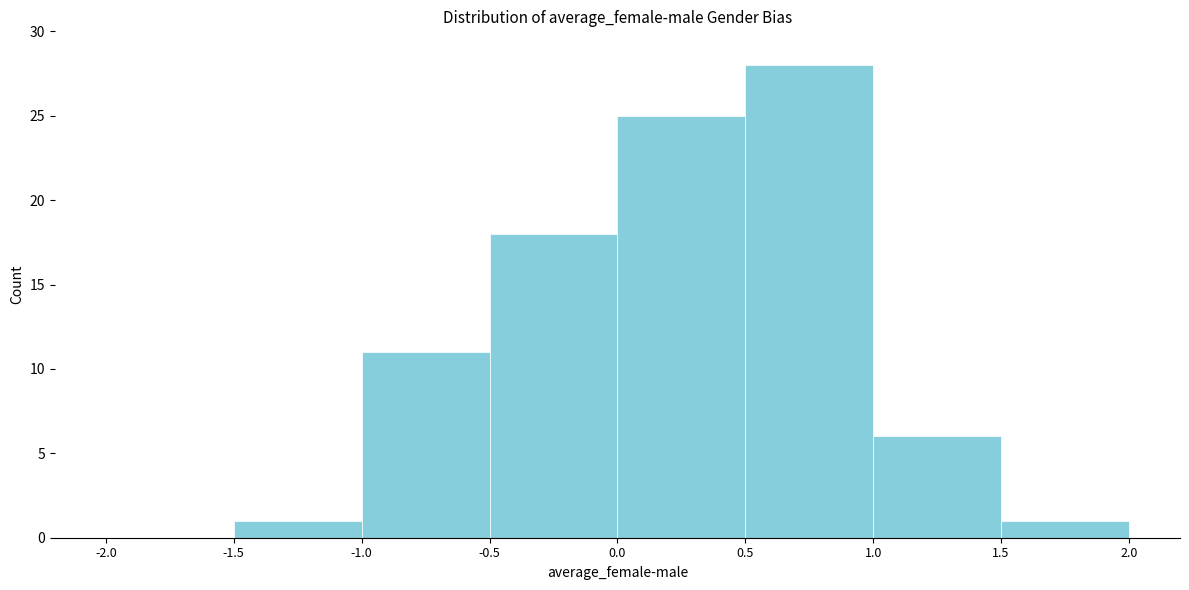

Reading left to right, list every bar in this chart as the range it spans on the x-axis followed by its height. The values are not printed on the chart, so give them approximately, as read against the axis.

-2.0 to -1.5: 0
-1.5 to -1.0: 1
-1.0 to -0.5: 11
-0.5 to 0.0: 18
0.0 to 0.5: 25
0.5 to 1.0: 28
1.0 to 1.5: 6
1.5 to 2.0: 1